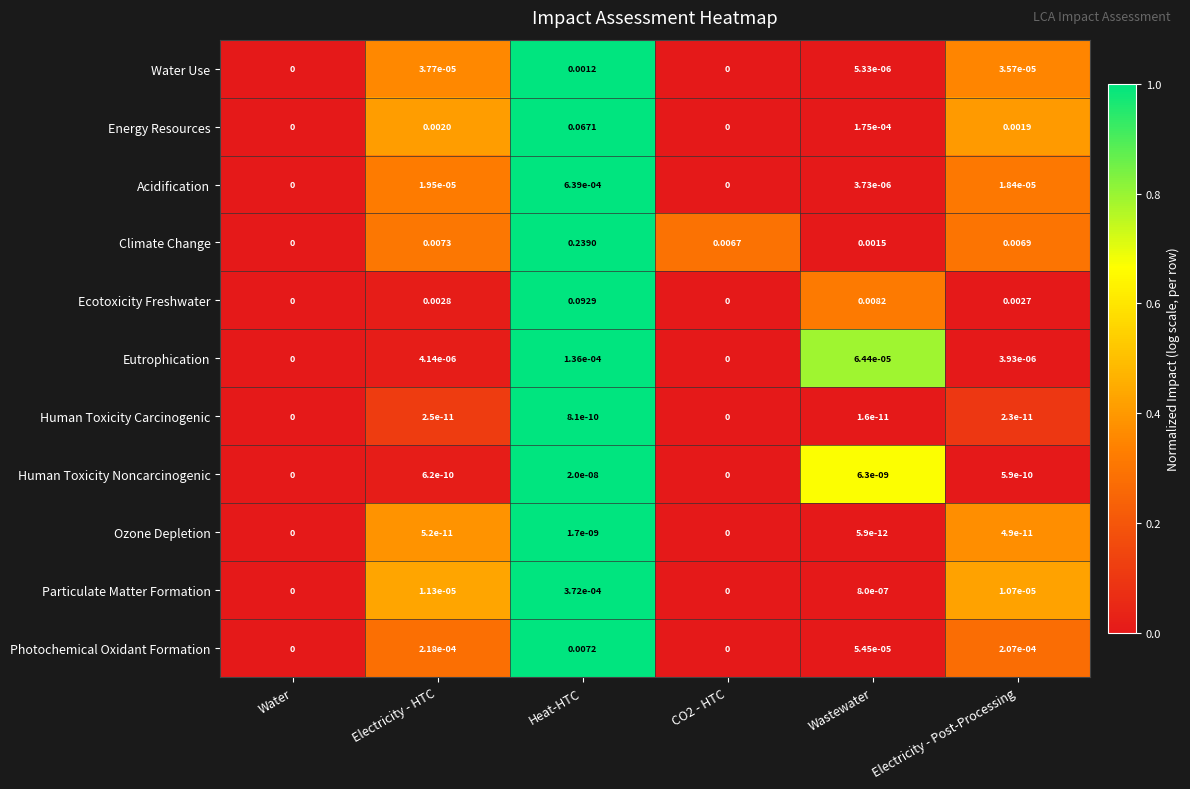

Rank the series at Electricity - Post-Processing from lowest to highest value.

Human Toxicity Carcinogenic, Ozone Depletion, Human Toxicity Noncarcinogenic, Eutrophication, Particulate Matter Formation, Acidification, Water Use, Photochemical Oxidant Formation, Energy Resources, Ecotoxicity Freshwater, Climate Change